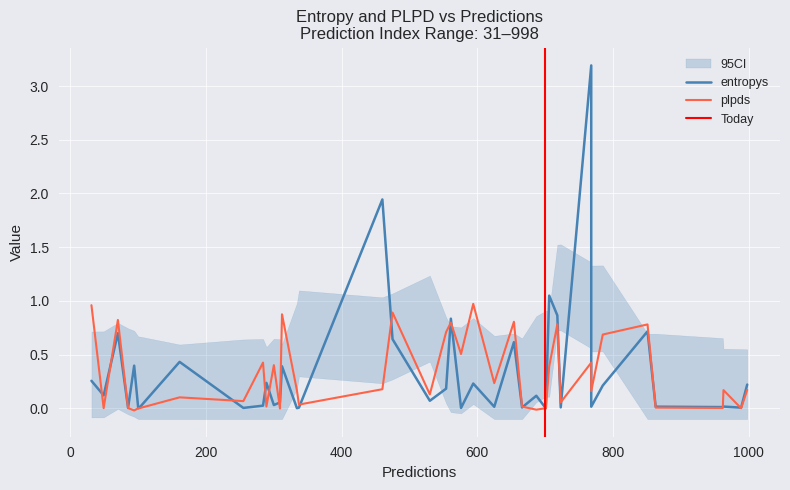

Which series changed the most between 5 and 29?

plpds